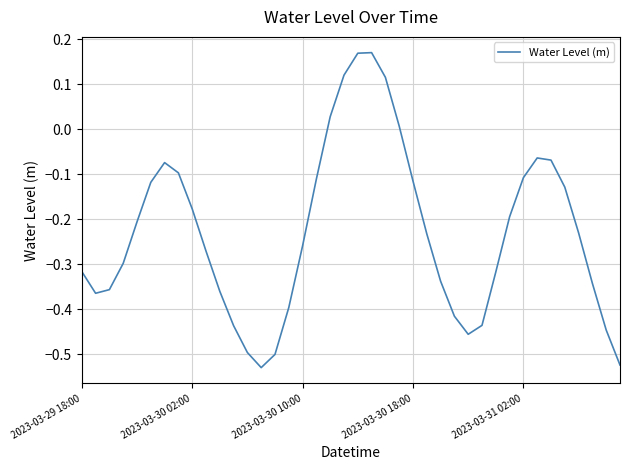

True or false: the data shows -0.1 at 2023-03-29 18:00.

False